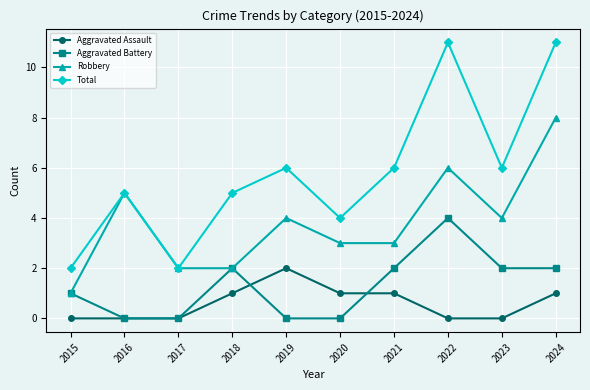

What are all the series names shown in the legend?

Aggravated Assault, Aggravated Battery, Robbery, Total